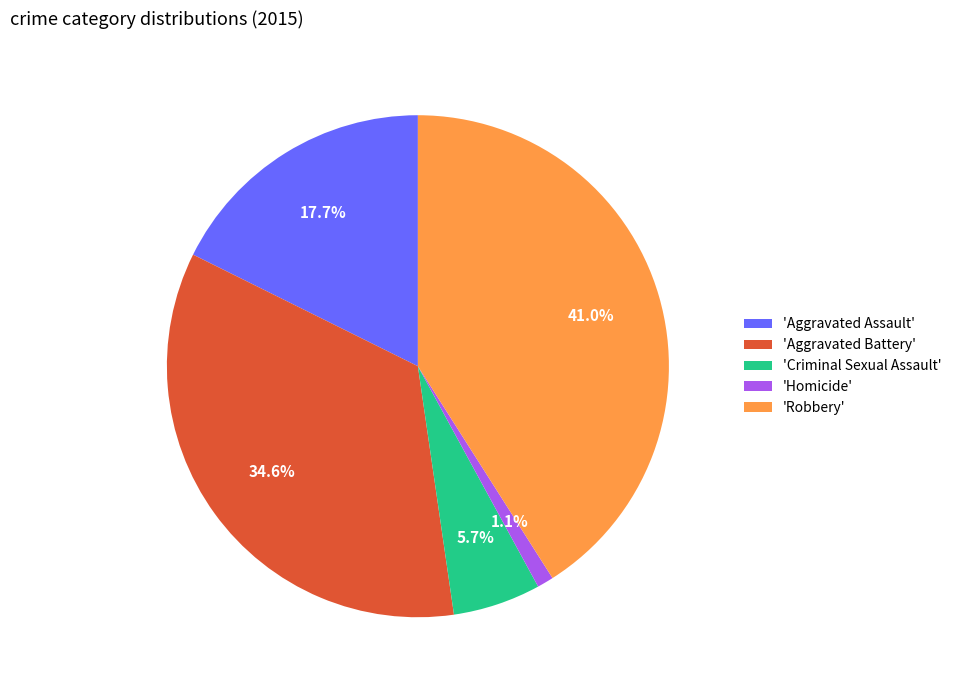

What percentage is NOT represented by 'Aggravated Battery'?

65.4%